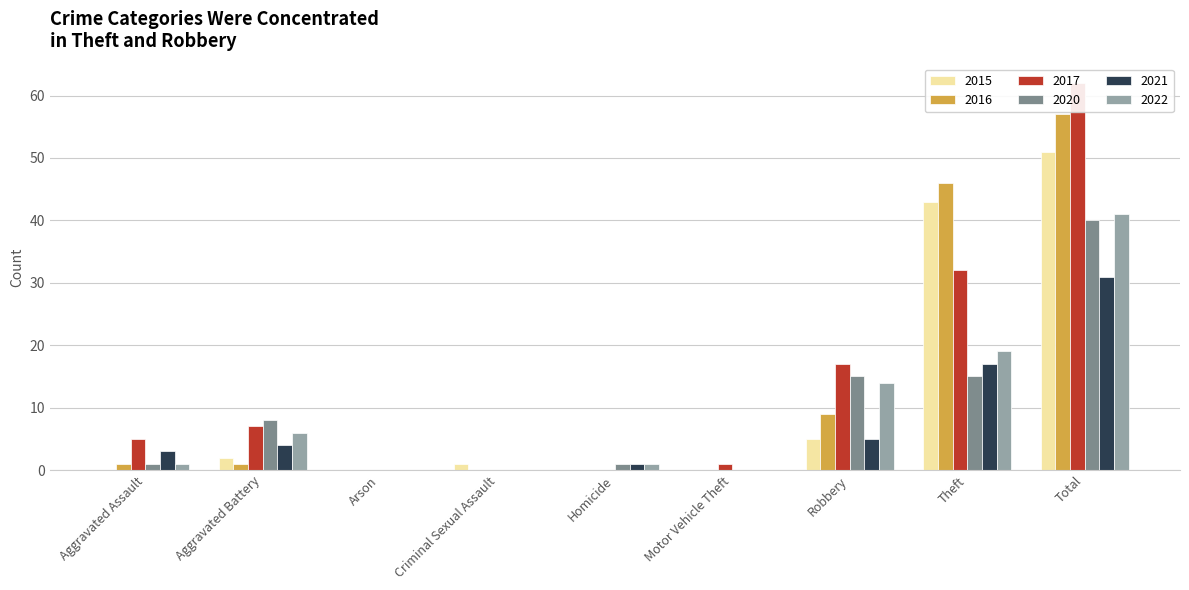

Count the number of data series in this chart.

6